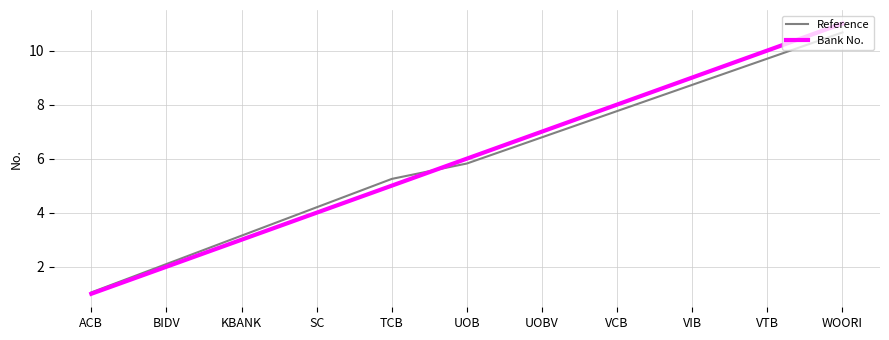

What position from the right is BIDV?

10